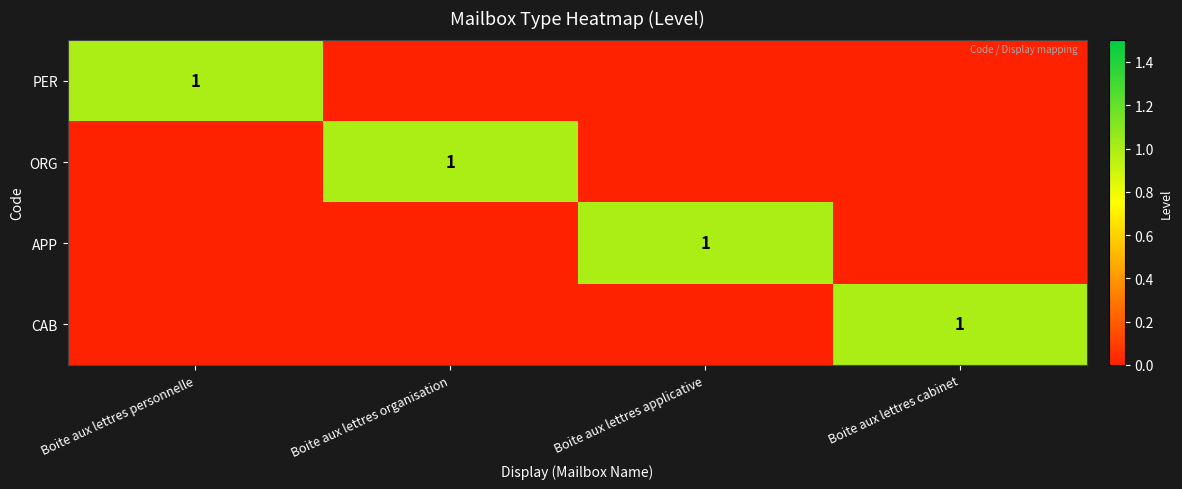

The PER series shows 1 at Boite aux lettres personnelle. True or false?

True